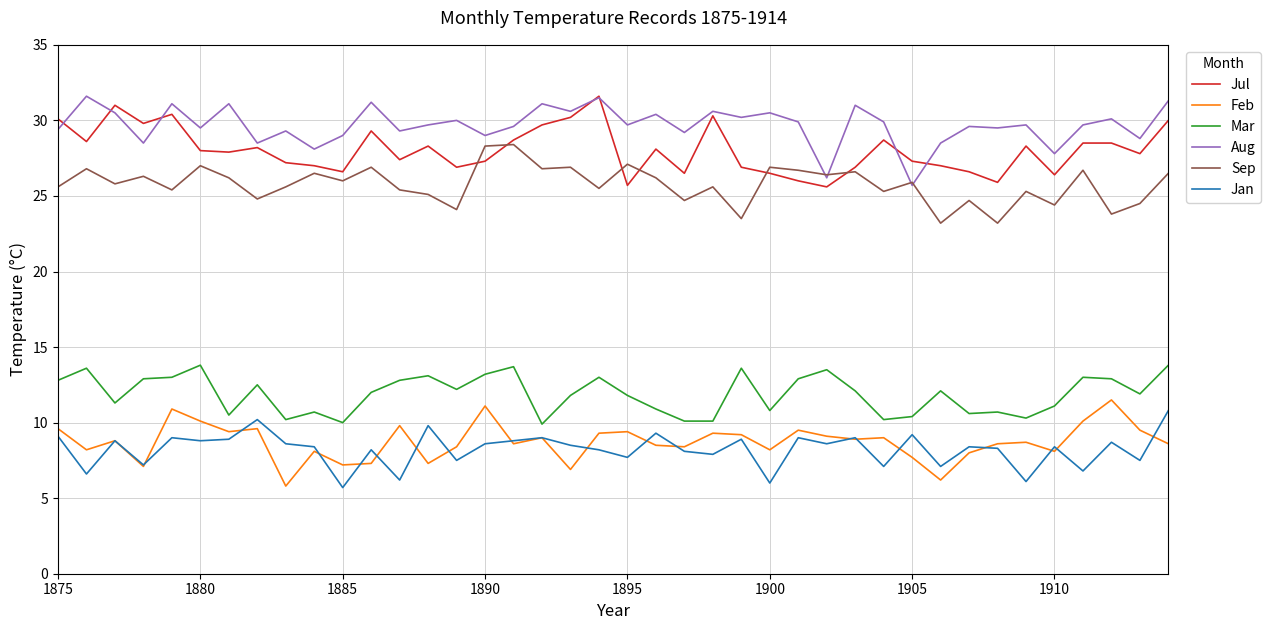

What is the maximum value shown in the chart?

31.6